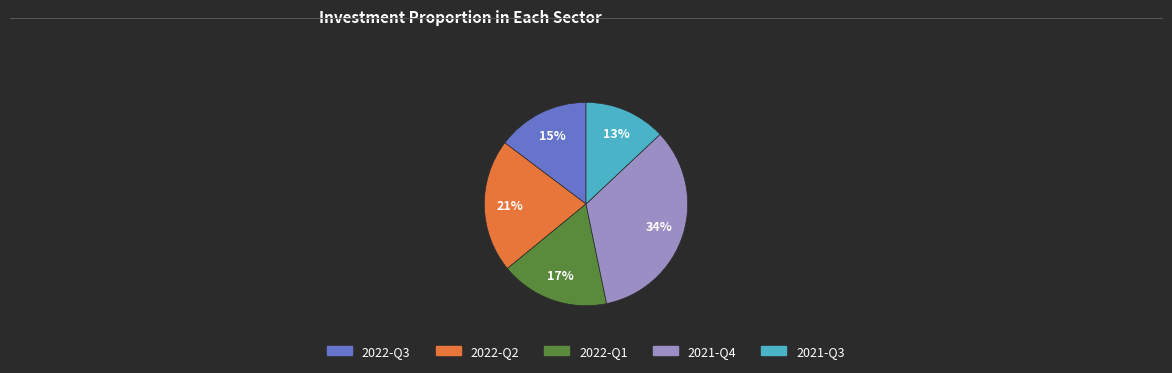

Between 2022-Q2 and 2021-Q4, which is larger?

2021-Q4